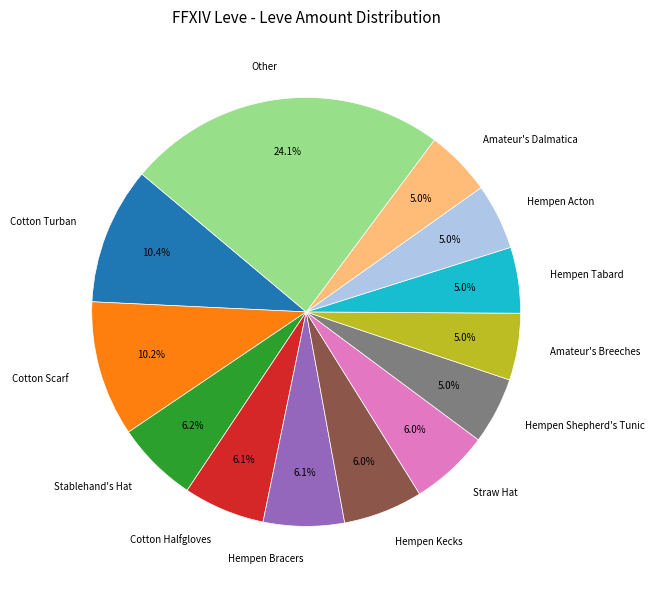

To the nearest percent, what portion does Hempen Shepherd's Tunic represent?

5%